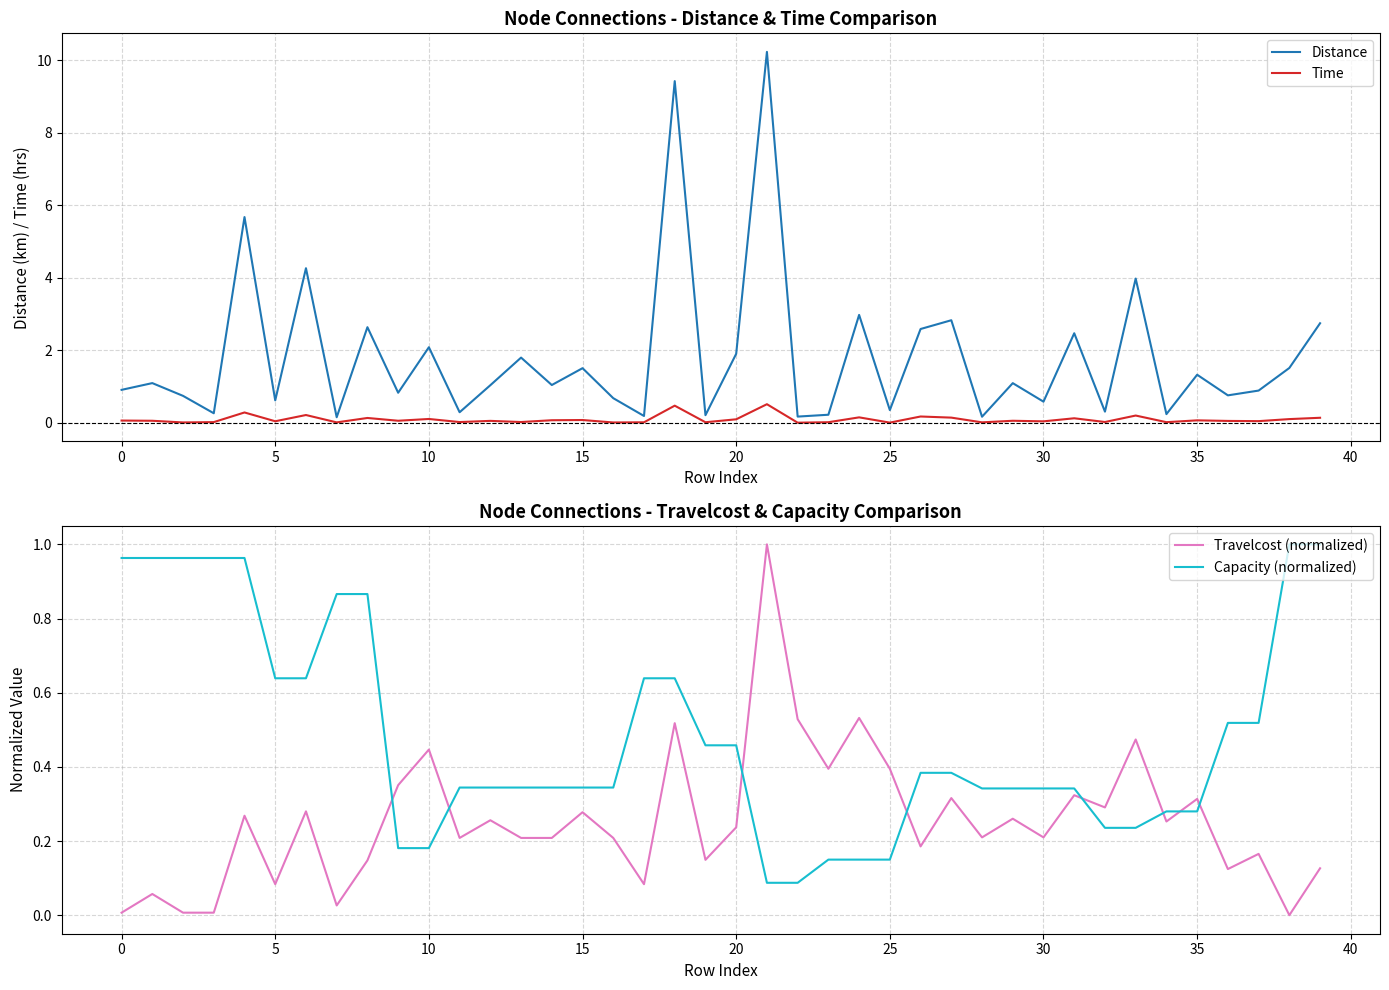

True or false: Distance has a value of 1.0 at 15.

False